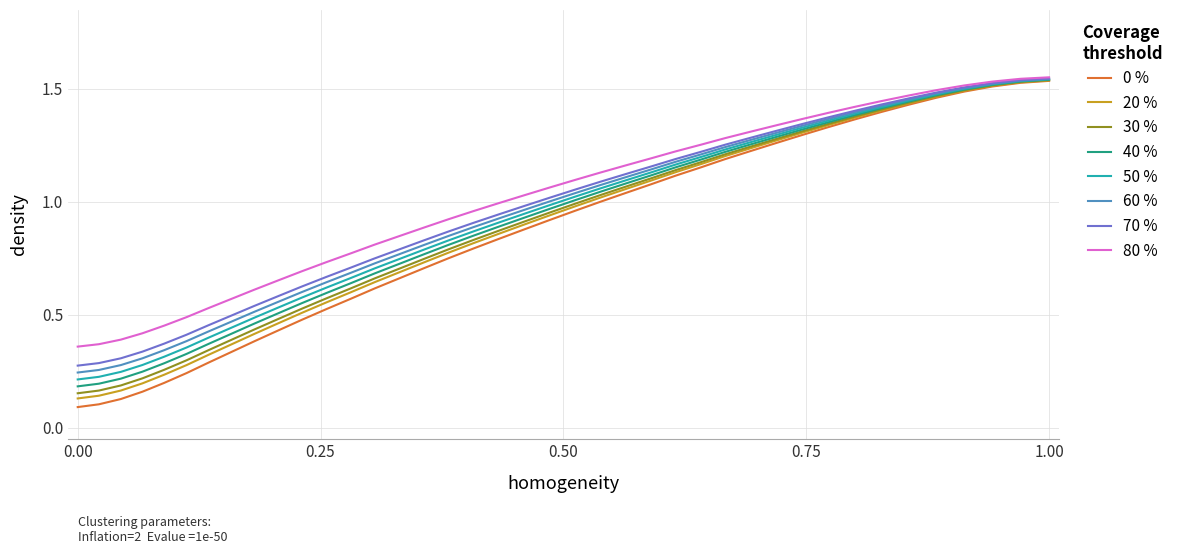

How many lines are shown in the chart?

8